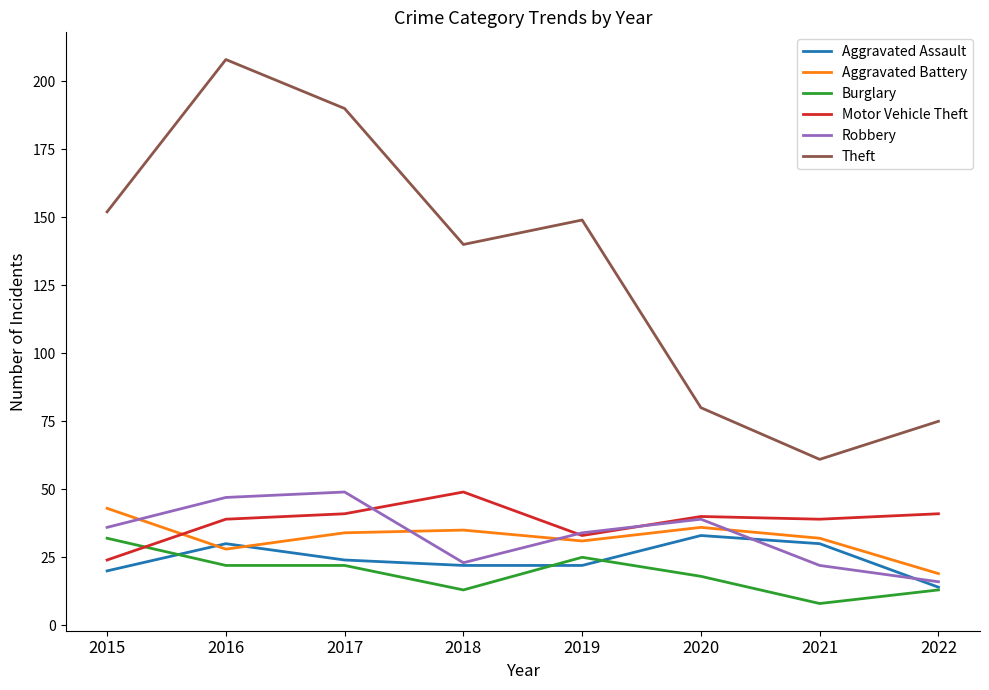

How many interior local peaks does the Aggravated Assault series have?

2